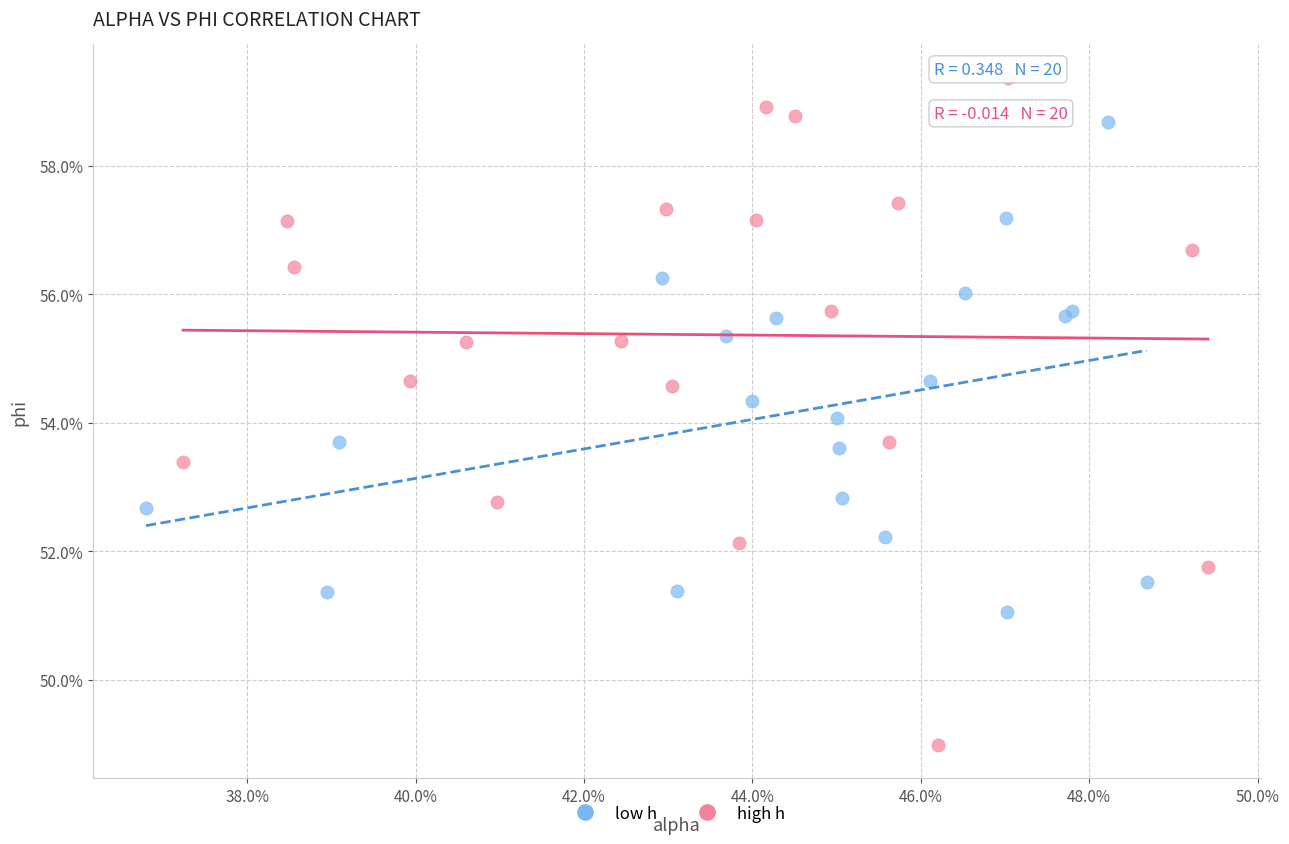

Which series contains the highest Y value?

high h